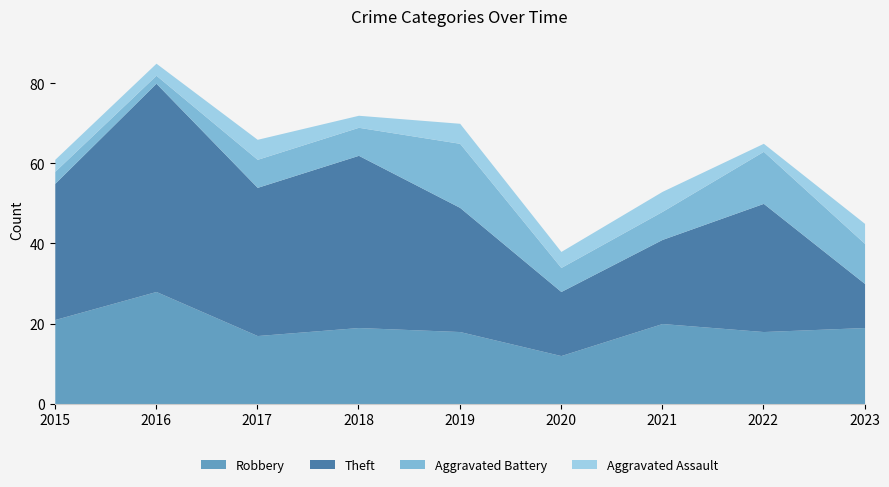

Does the chart have visible grid lines?

No